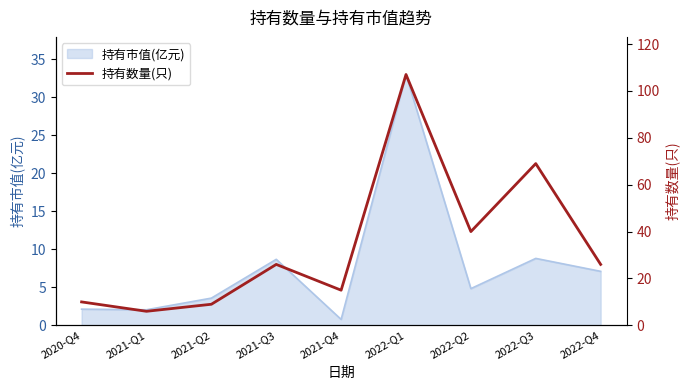

The 持有市值(亿元) series shows 2.2 at 2021-Q2. True or false?

False